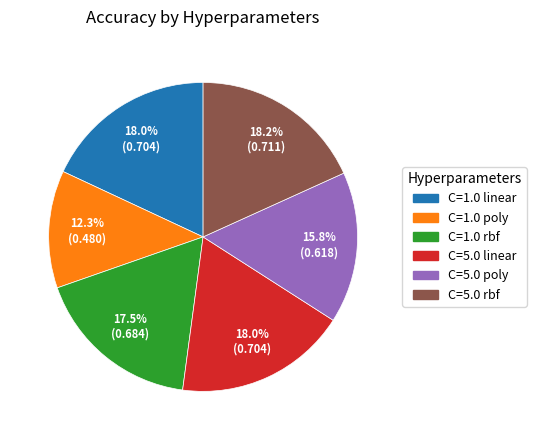

Which category has the smallest portion of the pie?

C=1.0 poly